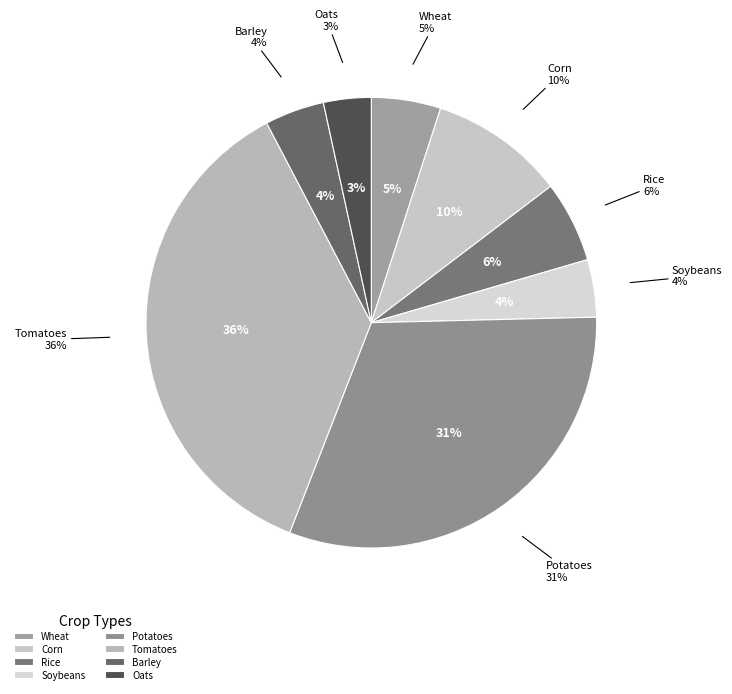

True or false: Potatoes accounts for 31% of the total.

True